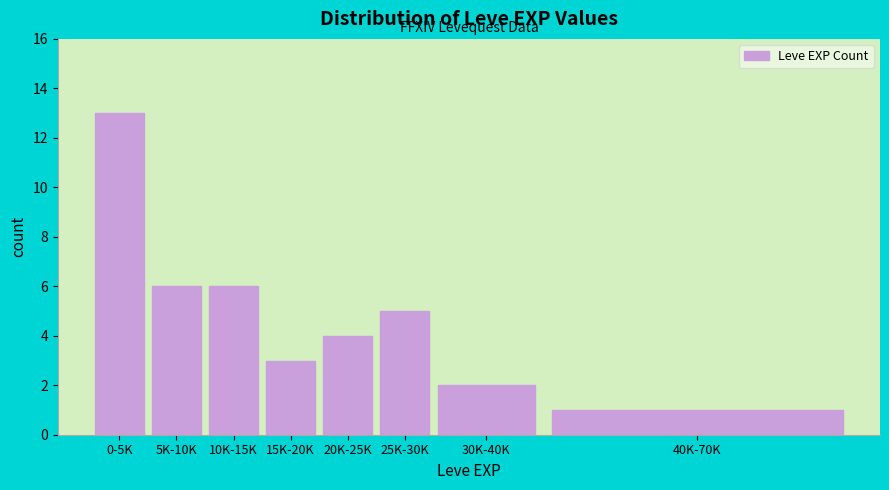

Reading left to right, list all the values displayed in this chart.

13	6	6	3	4	5	2	1